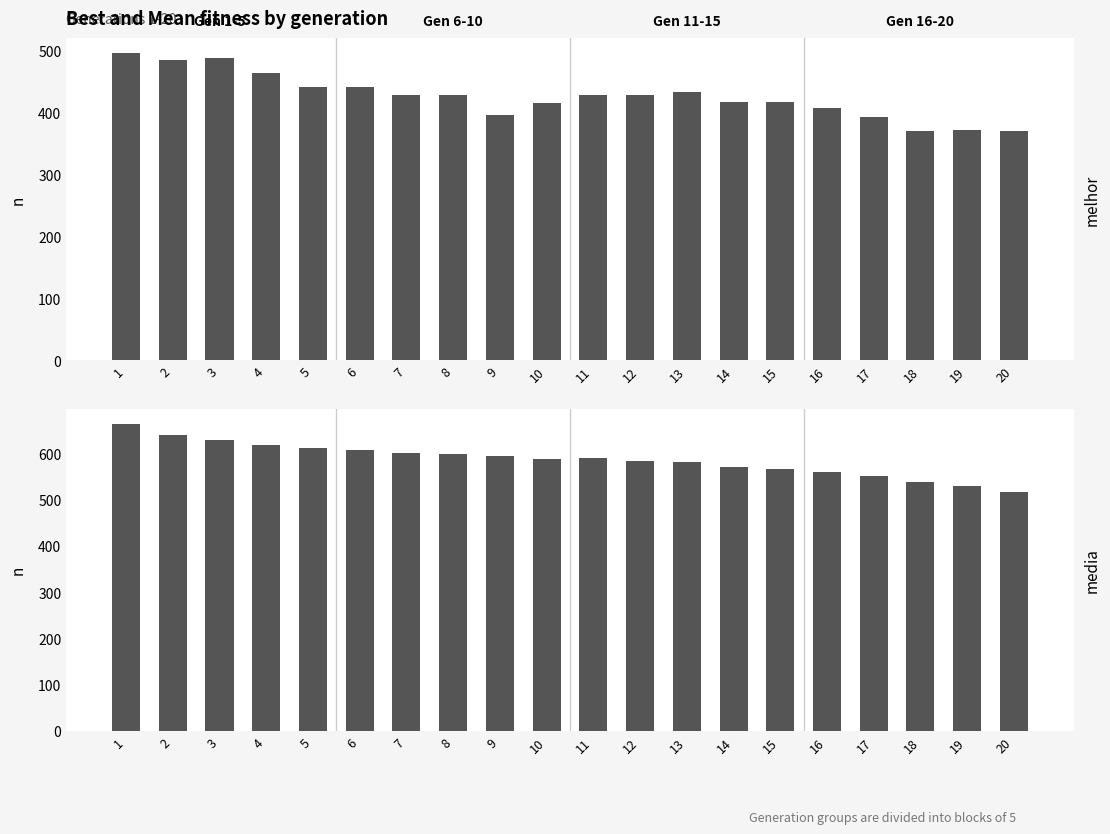

What is the spread (max minus min) of values at 2?

154.1